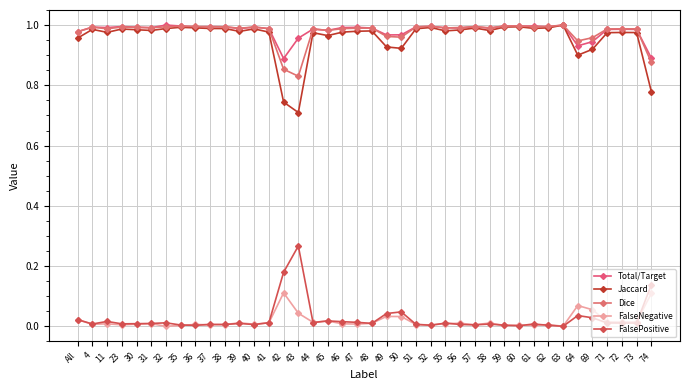

Count the number of data series in this chart.

5